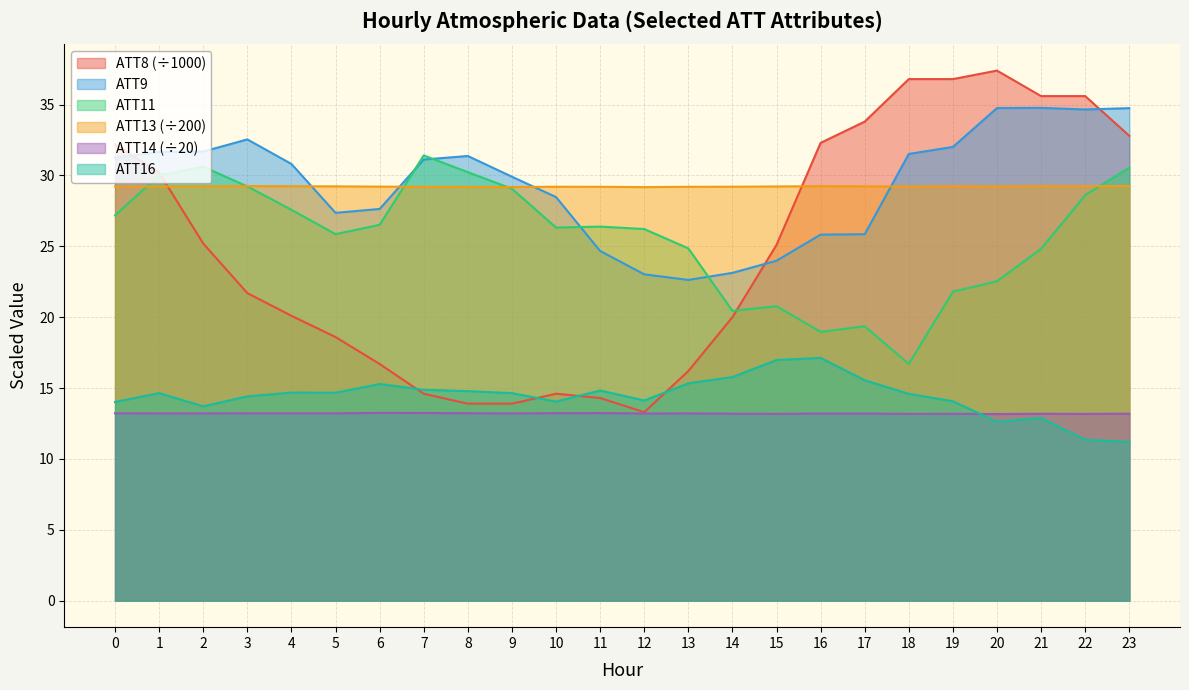

At which category is the sum across all series the highest?

22